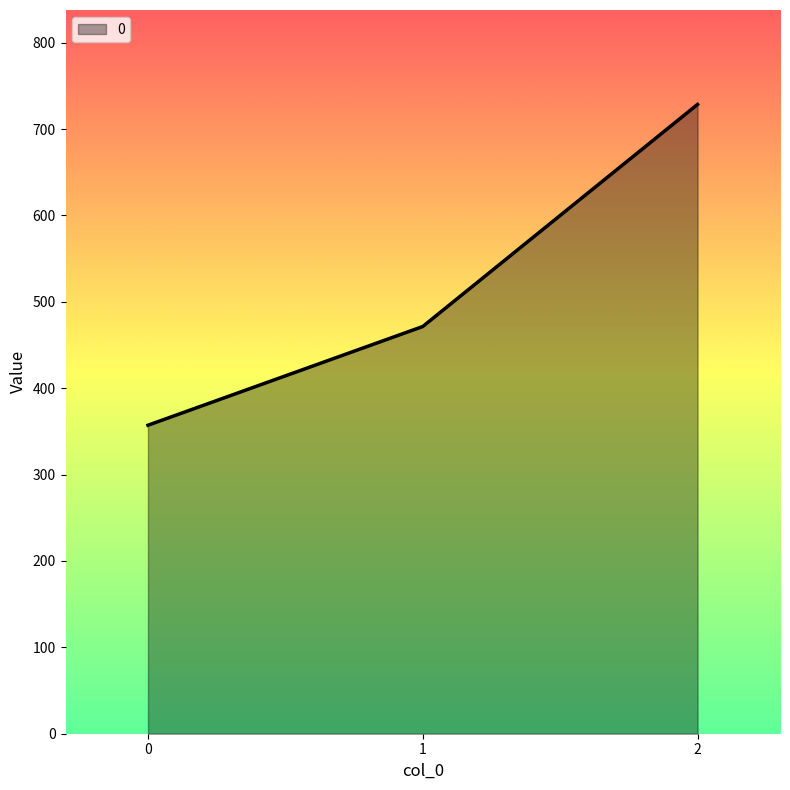

How many values are below 471?

1